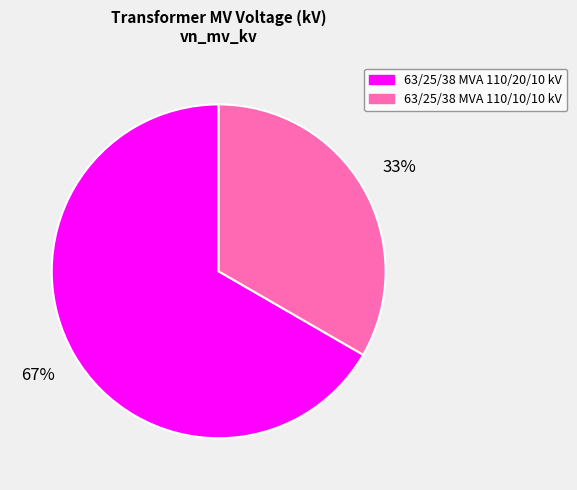

To the nearest percent, what percentage of the pie is 63/25/38 MVA 110/10/10 kV?

33%